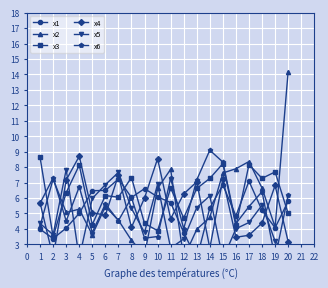

How many values in the x4 series exceed 5?

11